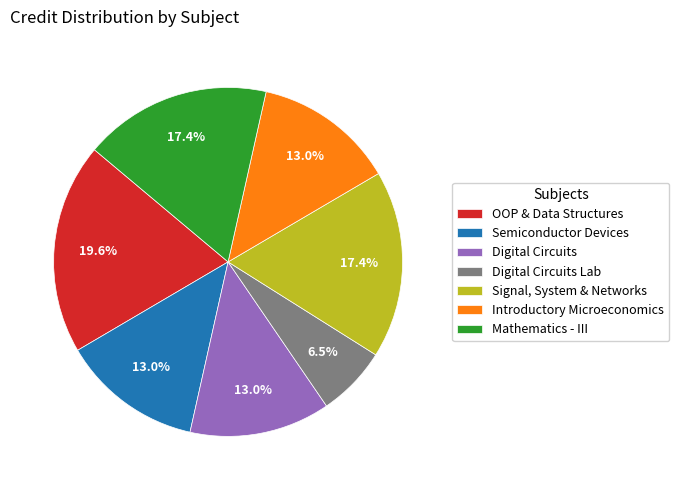

Is there a majority slice in this chart?

No